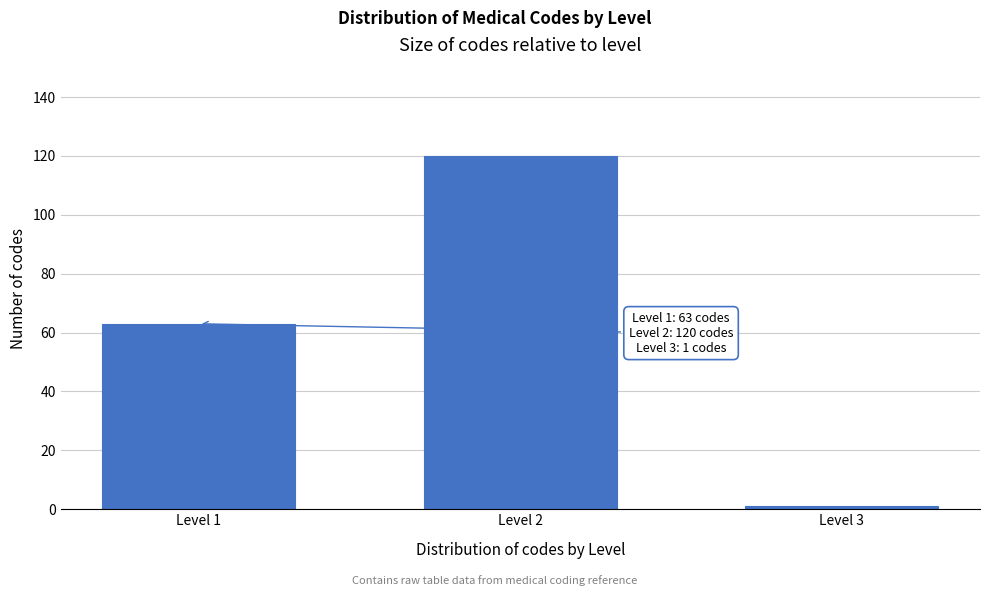

Reading left to right, list all the values displayed in this chart.

Level 1=63	Level 2=120	Level 3=1